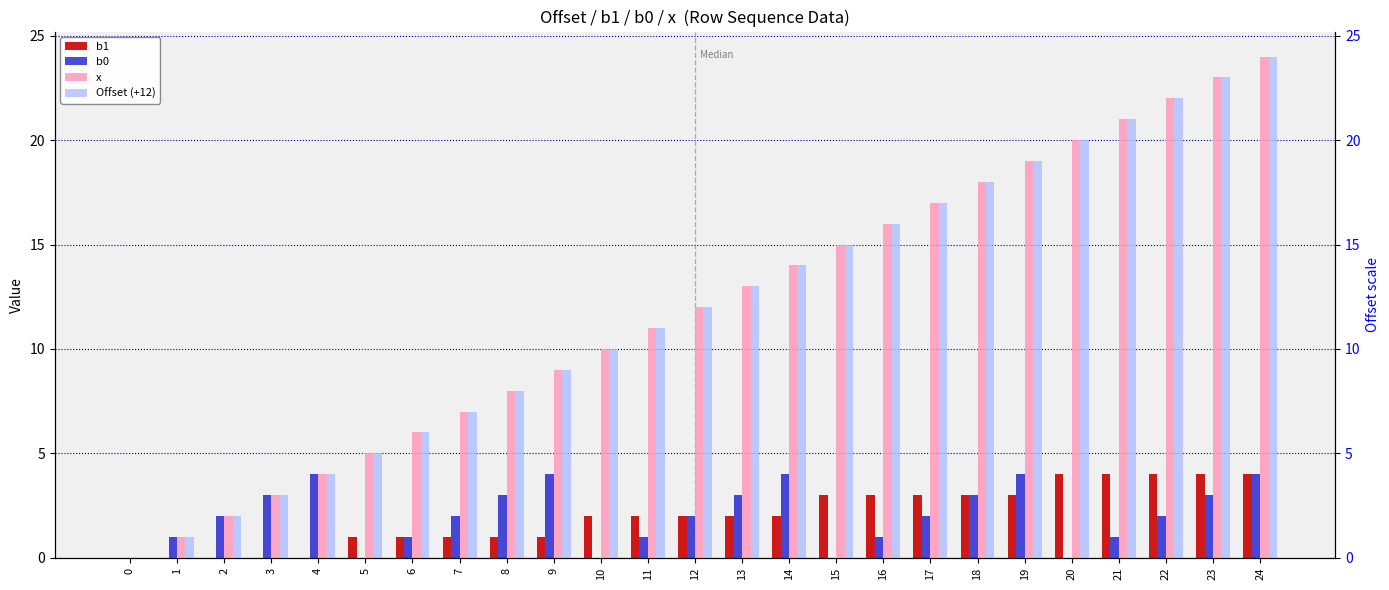

Is it true that Offset (+12) equals 4 at 19?

False